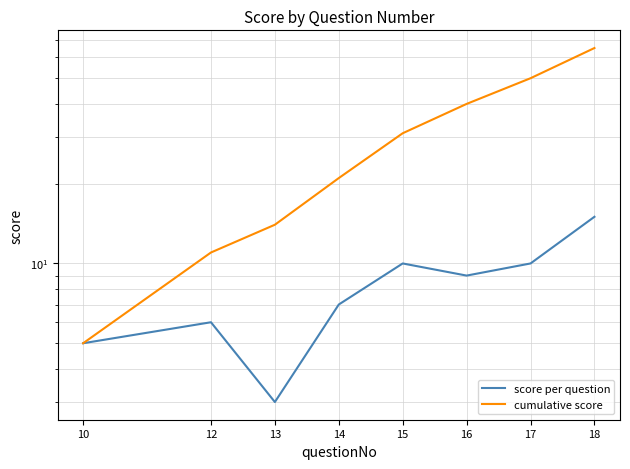

What is the value of the score per question point at the 2nd from the left?

6